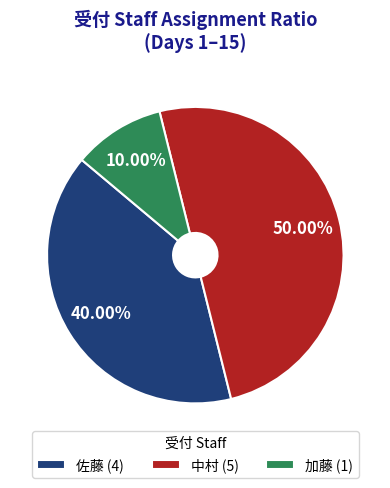

What percentage is the 中村 slice, to the nearest percent?

50%